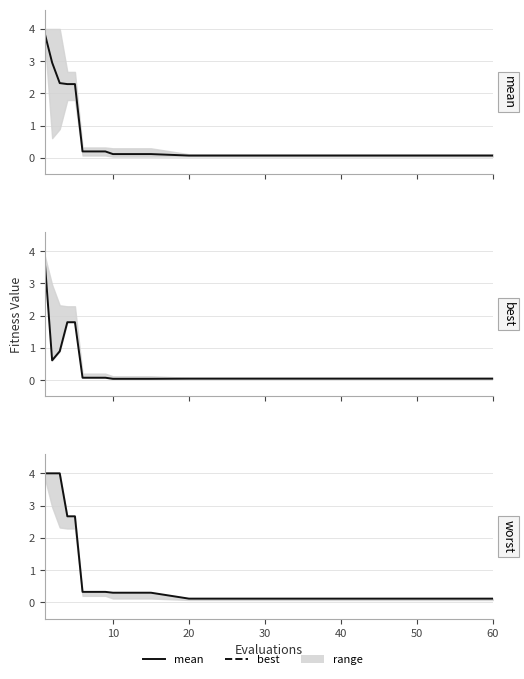

True or false: best and worst cross at least once.

False